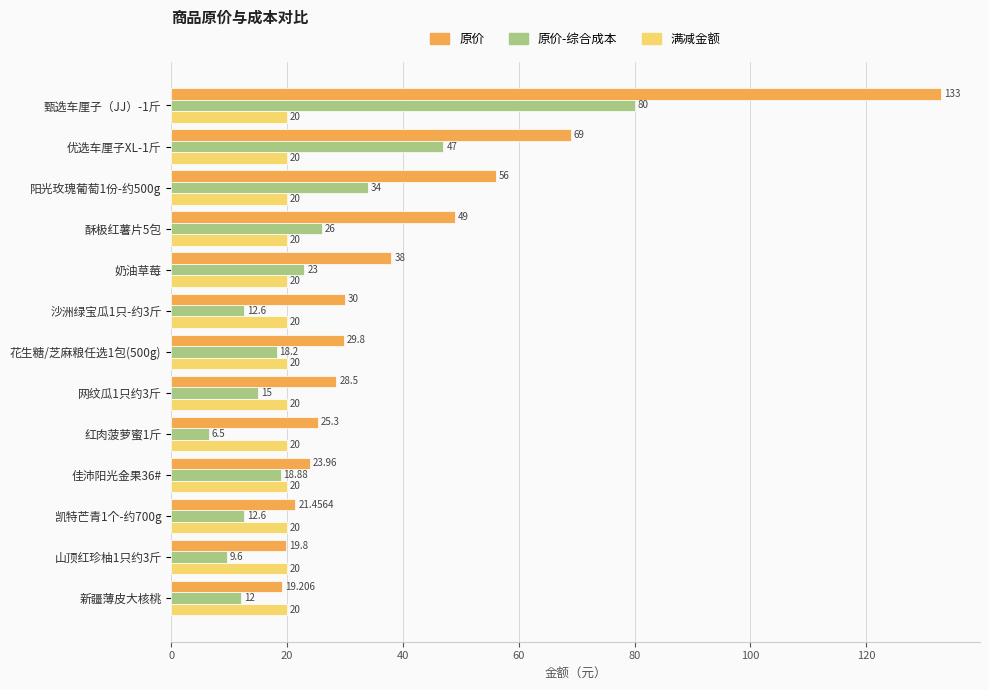

What is the average value of the 原价-综合成本 series?

24.3